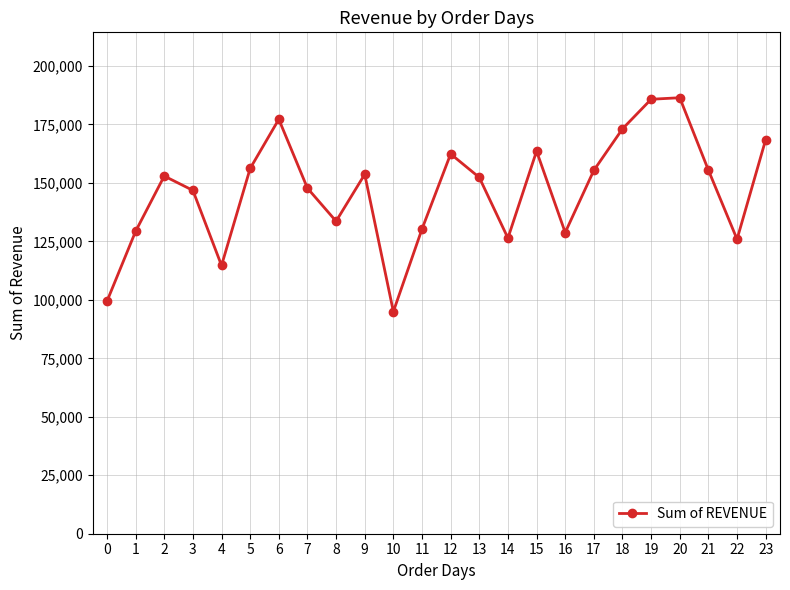

What is the average value?

146708